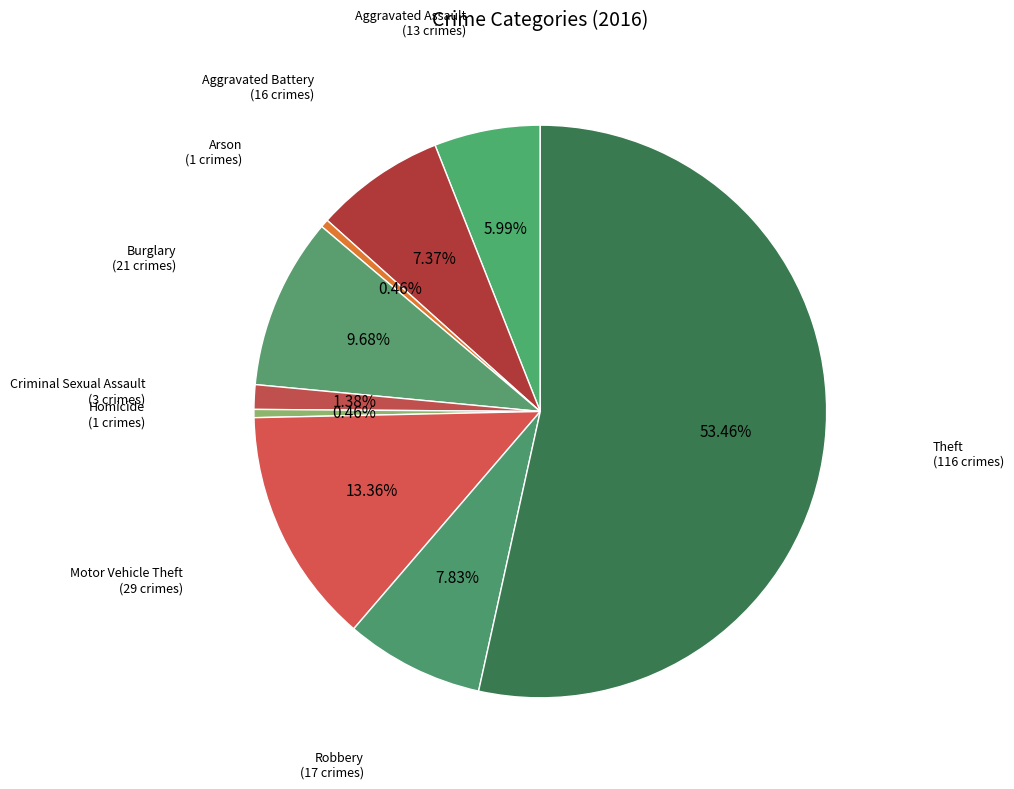

What portion of the pie excludes Criminal Sexual Assault?

98.6%